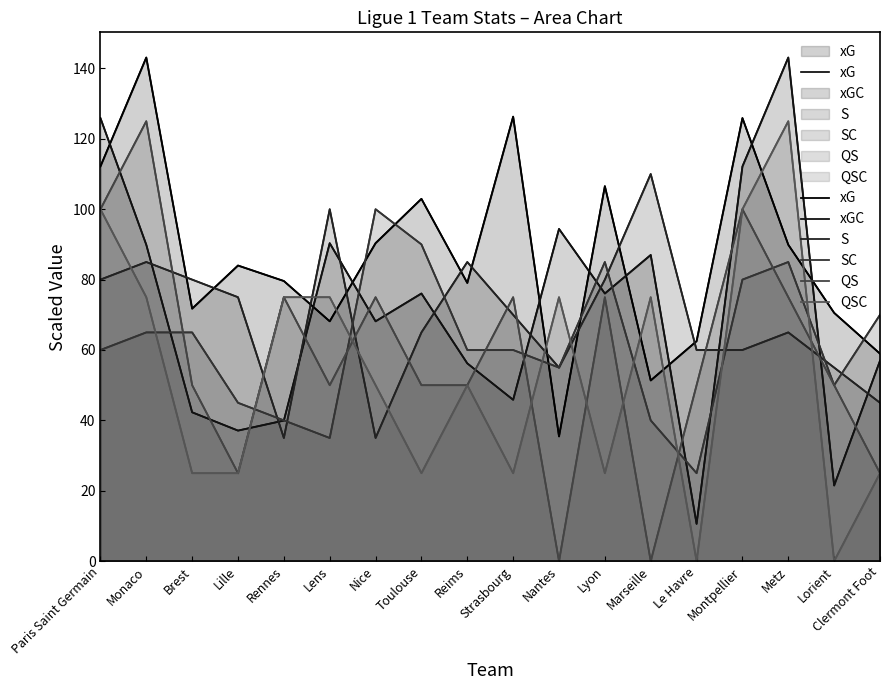

The value of xGC at Toulouse is 76.0. True or false?

True